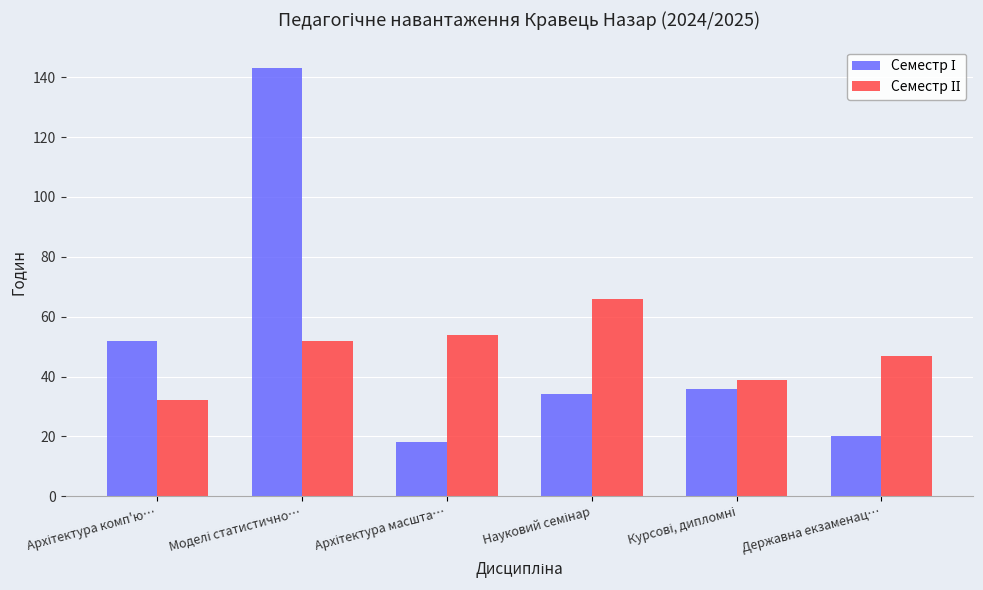

What is the difference between the highest and lowest values at Державна екзаменац…?

27